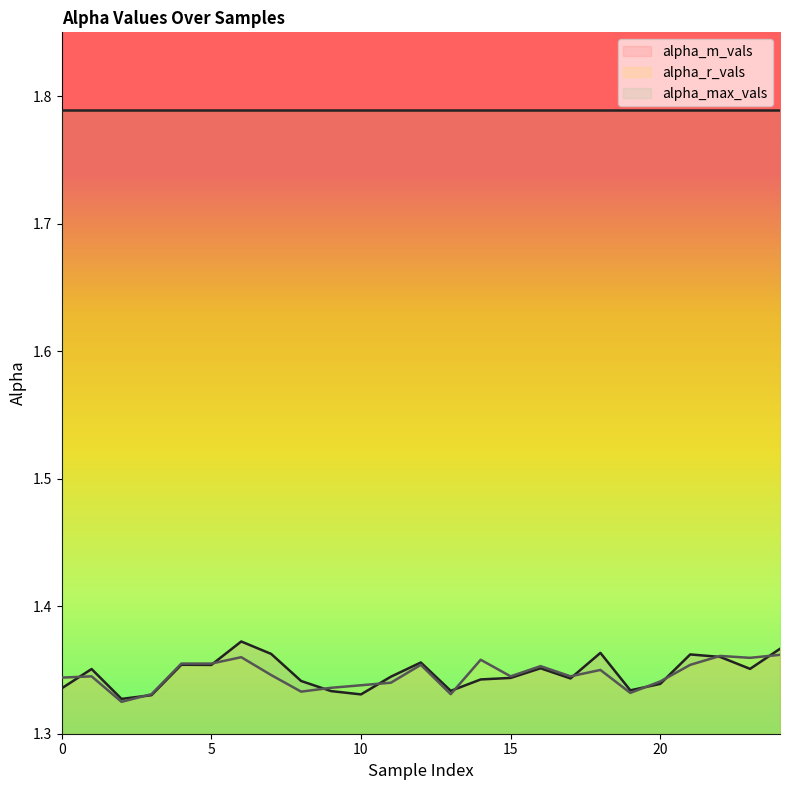

Which series has the largest total across all categories?

alpha_max_vals